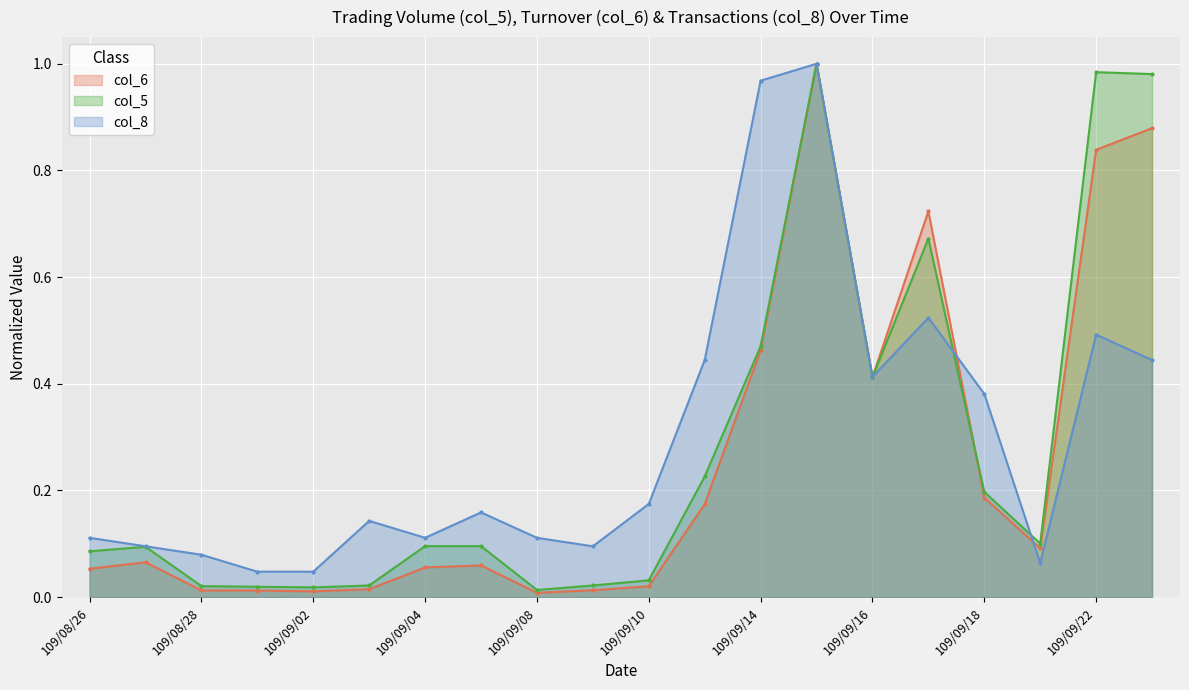

Between which two adjacent categories do col_8 and col_5 first intersect?

109/09/16 and 109/09/17